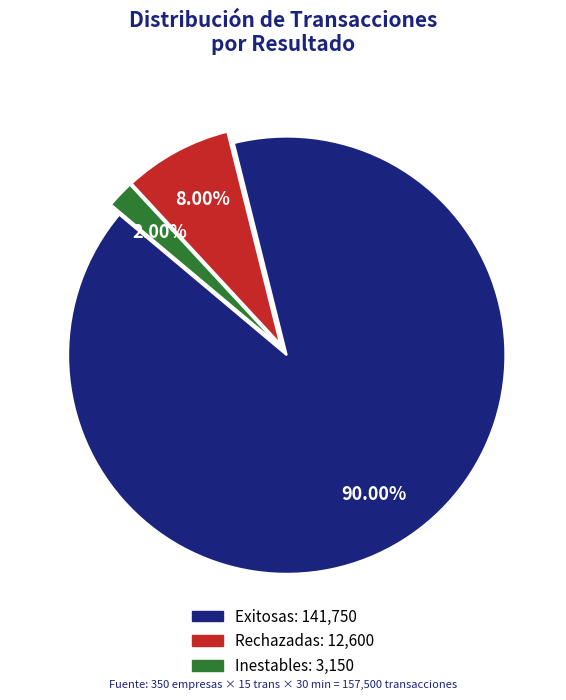

Is there any slice that represents more than half of the pie?

Yes